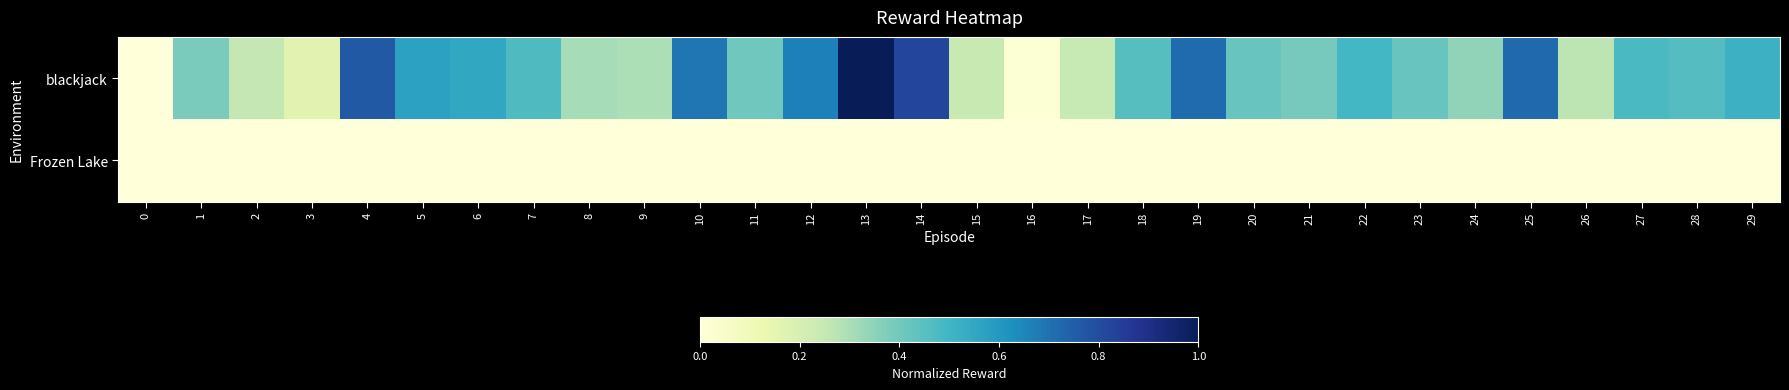

Reading left to right, transcribe all the data shown in this chart.

row_0: 0=0.0	1=0.4	2=0.3	3=0.2	4=0.8	5=0.6	6=0.5	7=0.5	8=0.3	9=0.3	10=0.7	11=0.4	12=0.7	13=1.0	14=0.8	15=0.2	16=0.0	17=0.2	18=0.5	19=0.7	20=0.4	21=0.4	22=0.5	23=0.4	24=0.3	25=0.7	26=0.3	27=0.5	28=0.5	29=0.5
row_1: 0=0.0	1=0.0	2=0.0	3=0.0	4=0.0	5=0.0	6=0.0	7=0.0	8=0.0	9=0.0	10=0.0	11=0.0	12=0.0	13=0.0	14=0.0	15=0.0	16=0.0	17=0.0	18=0.0	19=0.0	20=0.0	21=0.0	22=0.0	23=0.0	24=0.0	25=0.0	26=0.0	27=0.0	28=0.0	29=0.0